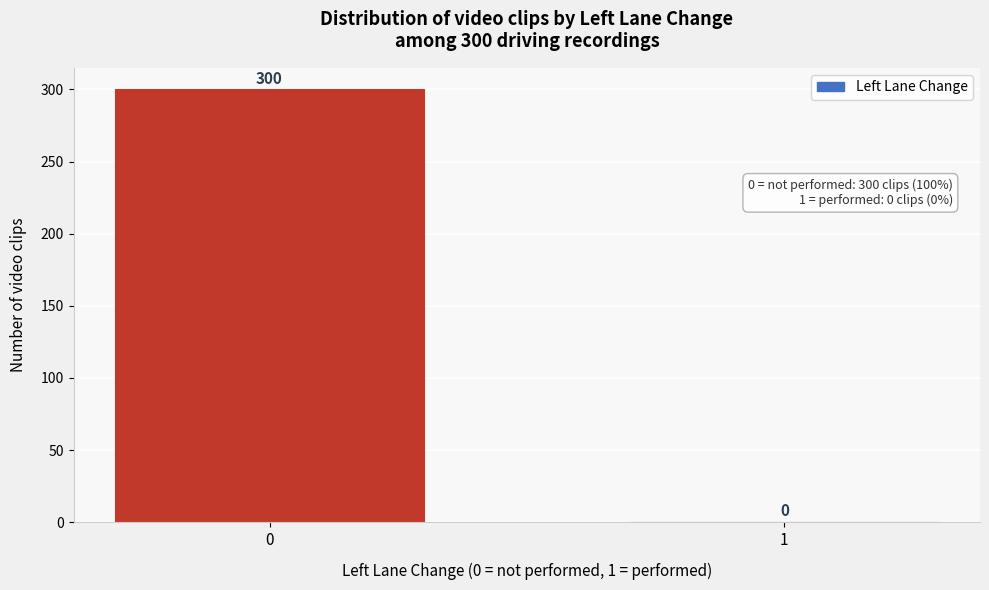

Reading left to right, what are all the values shown in this chart?

0=300	1=0